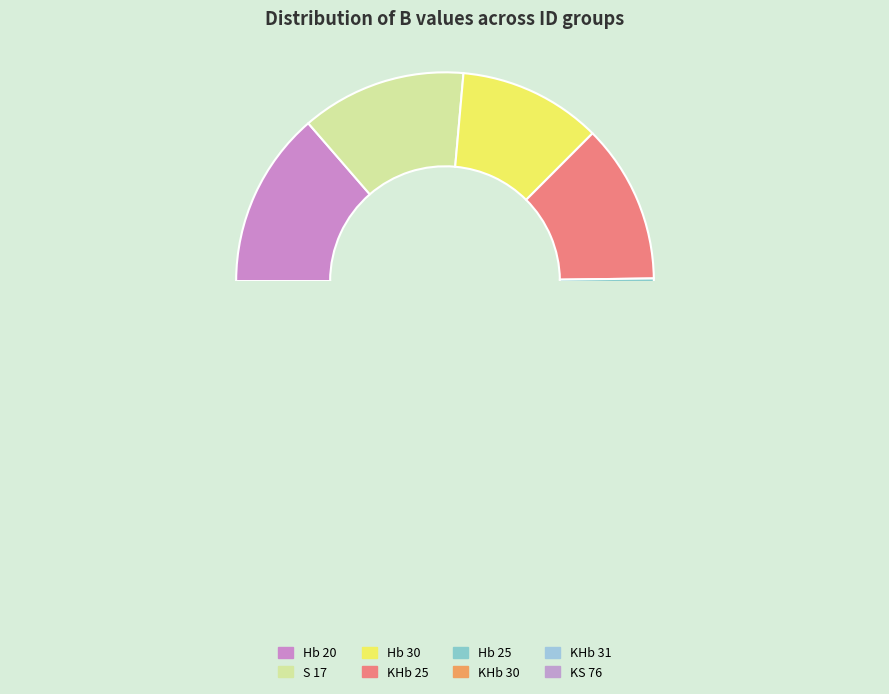

Count the number of slices in the pie.

8